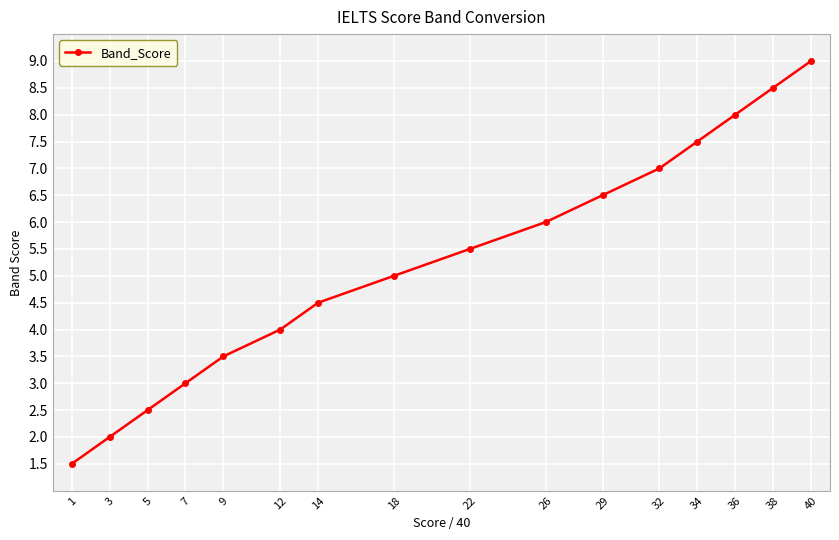

Between 26 and 14, which is larger?

26